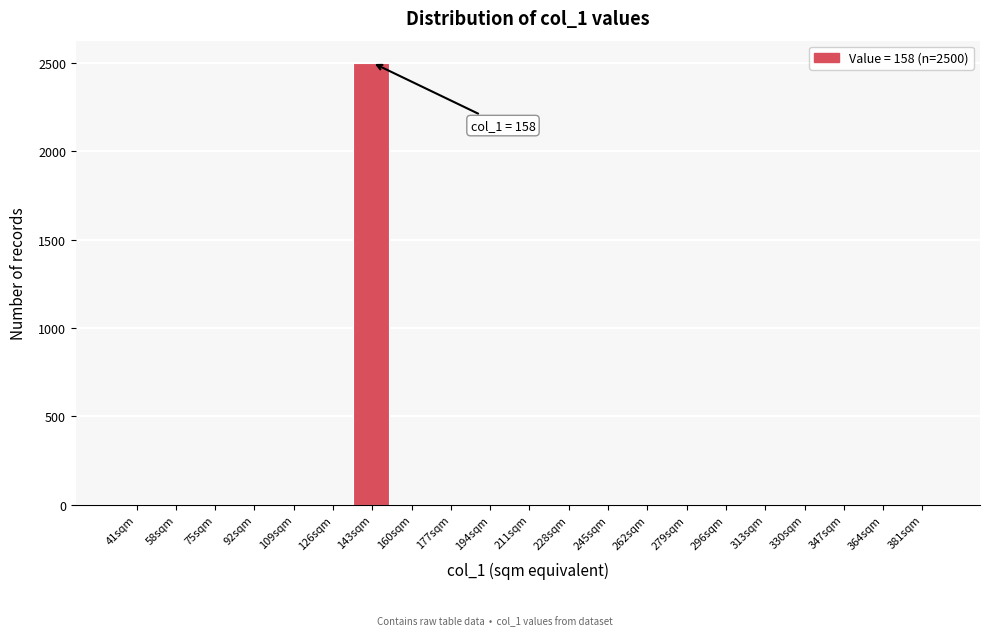

Reading left to right, list all the values displayed in this chart.

41sqm=0	58sqm=0	75sqm=0	92sqm=0	109sqm=0	126sqm=0	143sqm=2500	160sqm=0	177sqm=0	194sqm=0	211sqm=0	228sqm=0	245sqm=0	262sqm=0	279sqm=0	296sqm=0	313sqm=0	330sqm=0	347sqm=0	364sqm=0	381sqm=0